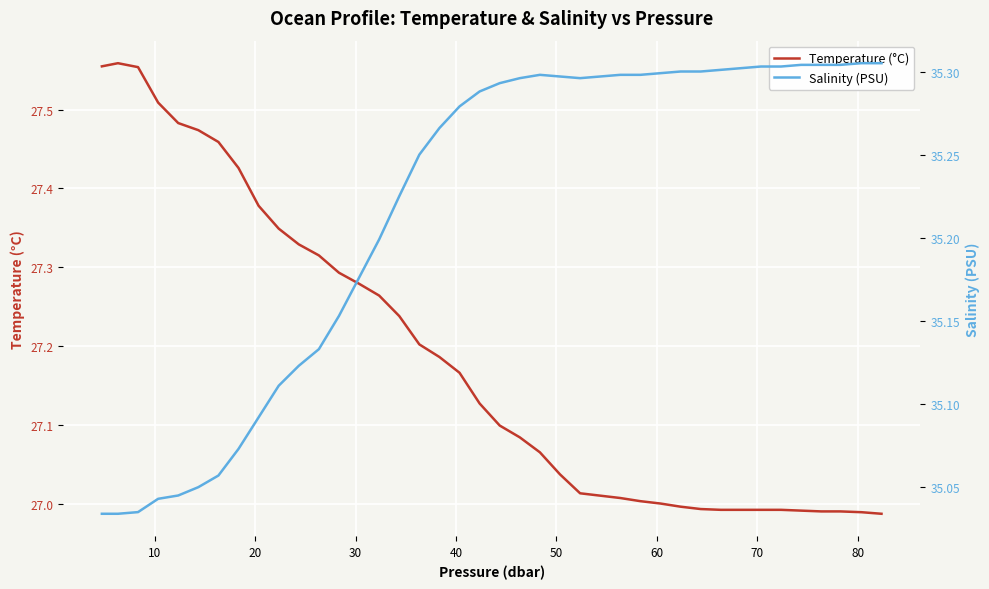

The Salinity (PSU) series shows 16.5 at 37. True or false?

False